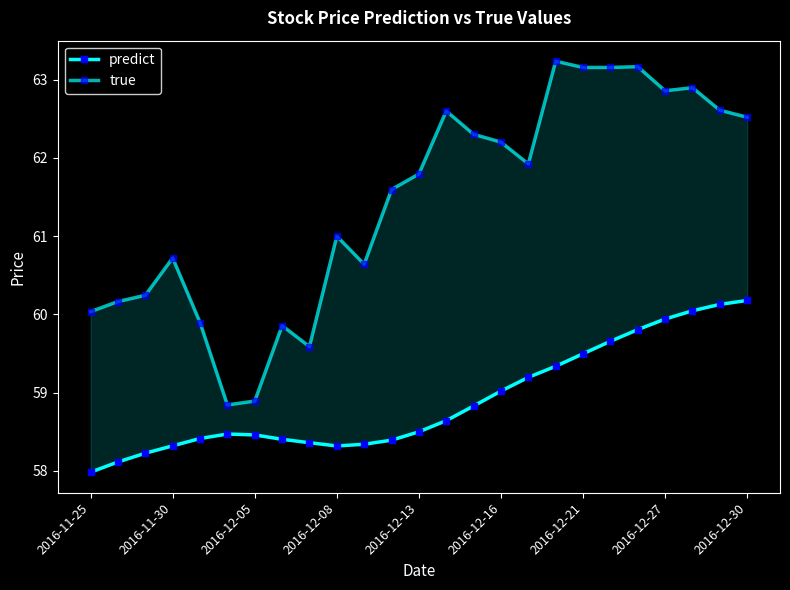

What position from the left is 2016-11-30?

4